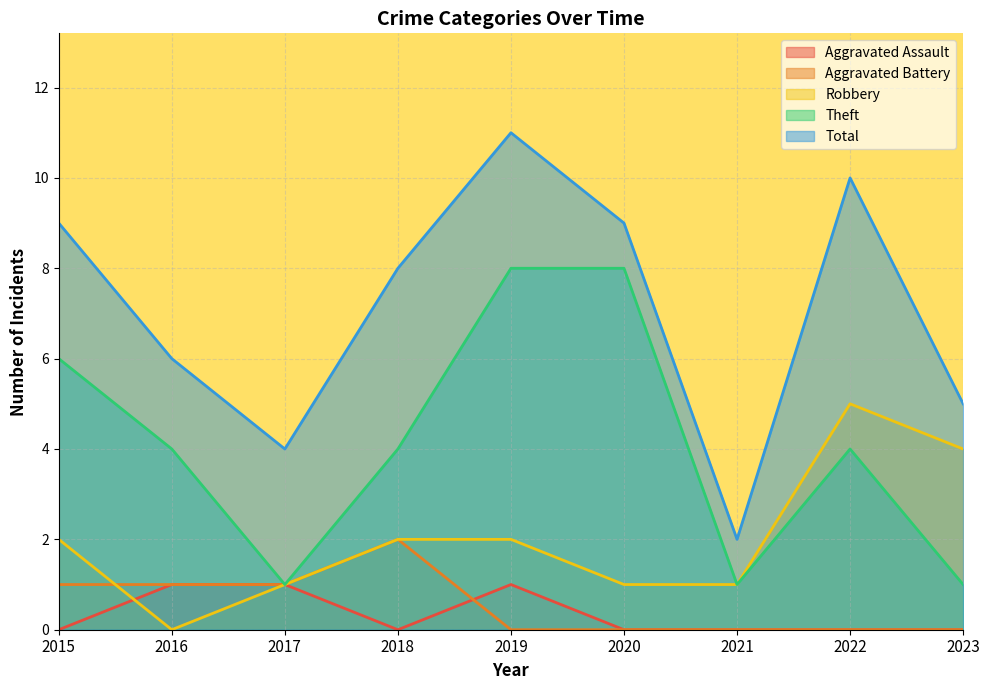

Does the chart display data point markers on the line(s)?

No